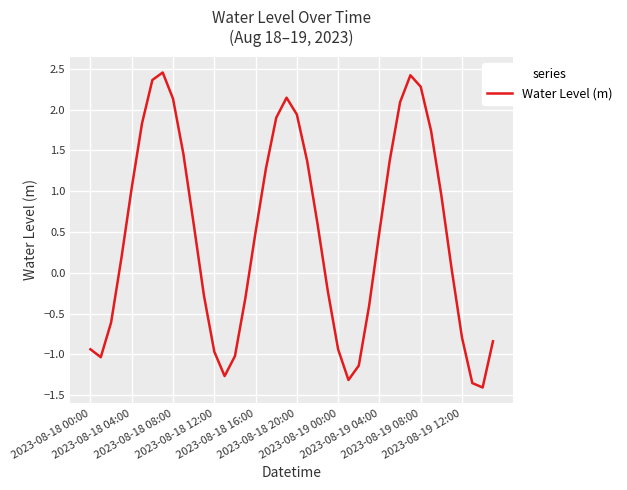

What is the difference between the maximum and minimum values?

3.9